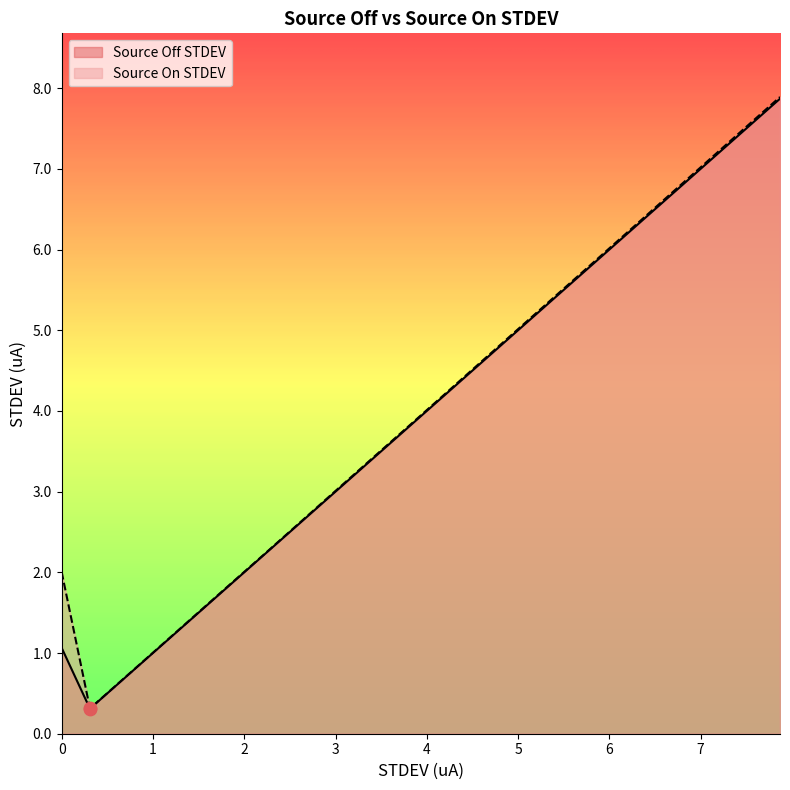

At which category is the sum across all series the highest?

7.86945